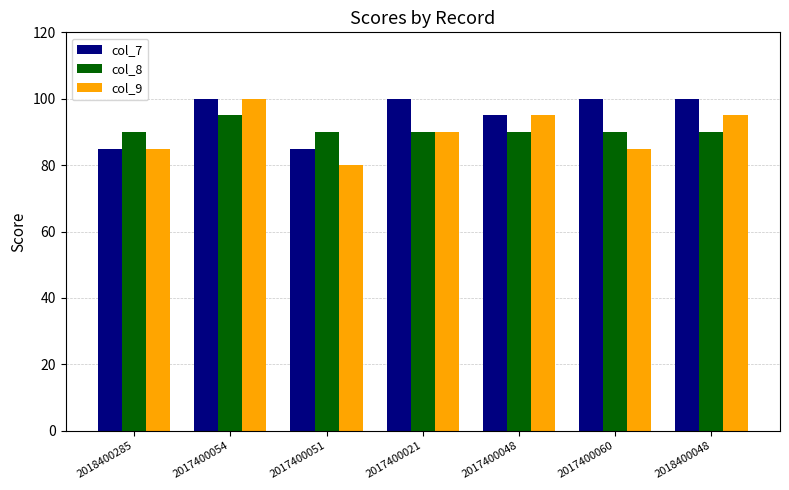

What value does the col_8 series have at 2017400051?

90